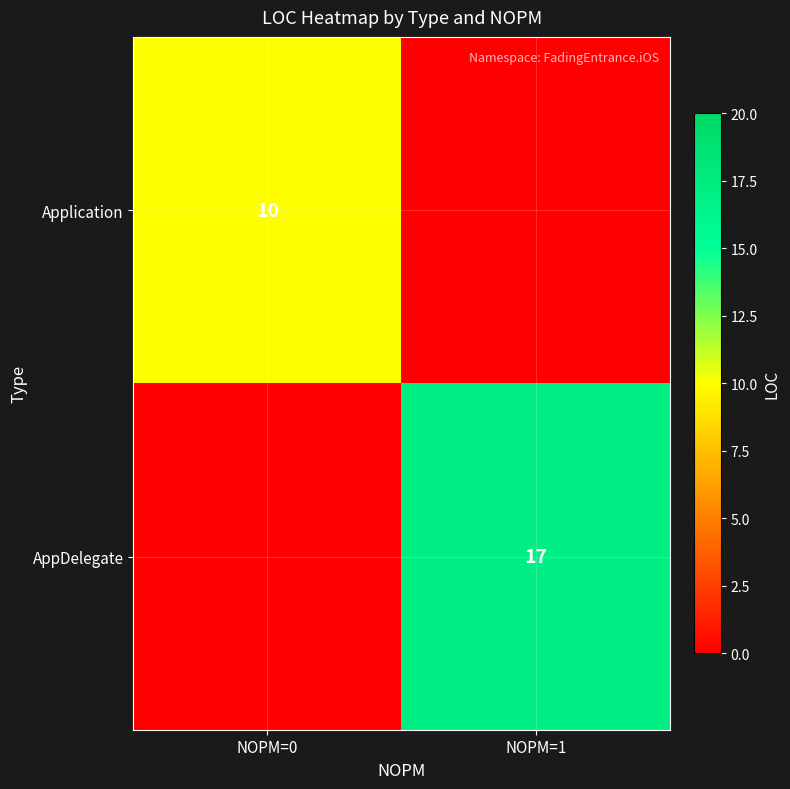

Is the value of AppDelegate at NOPM=1 greater than the value of Application at NOPM=0?

Yes